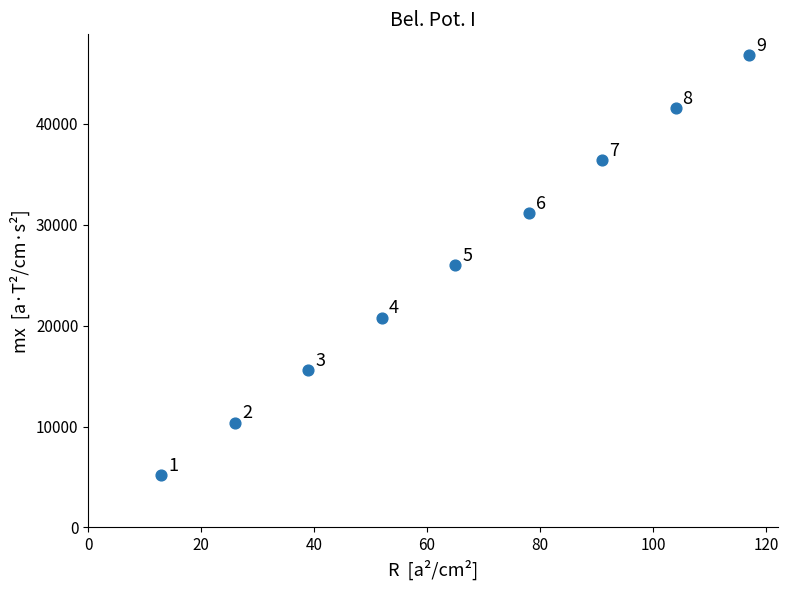

What is the average X value?

65.0